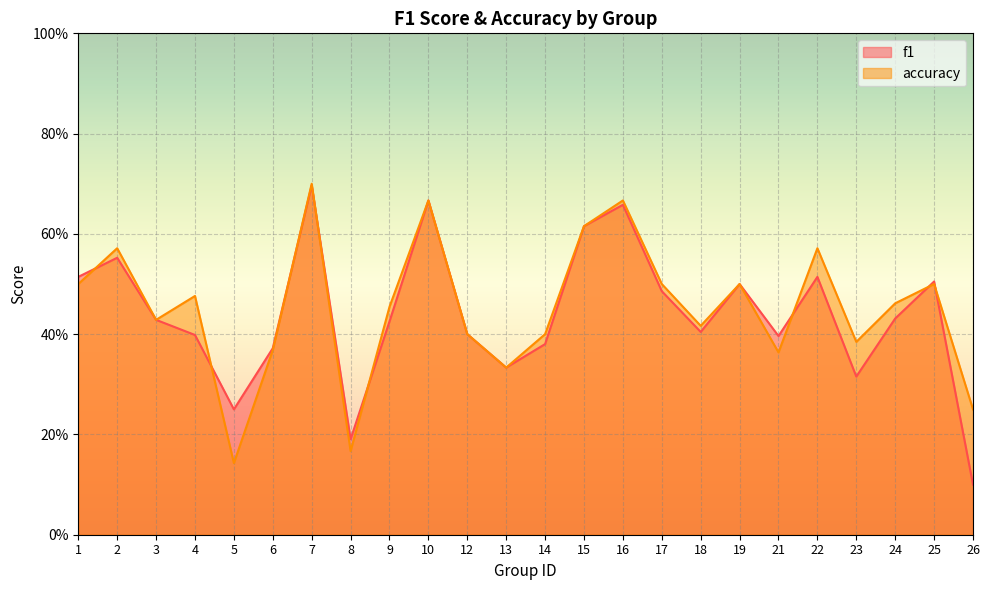

What is the total value across all series at 13?

0.7